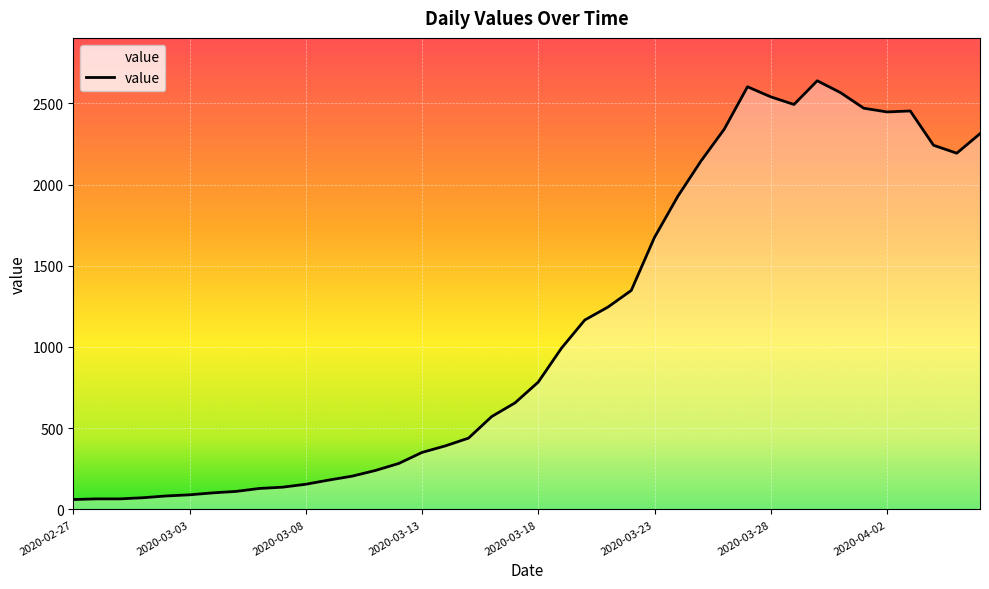

What is the smallest value displayed?

61